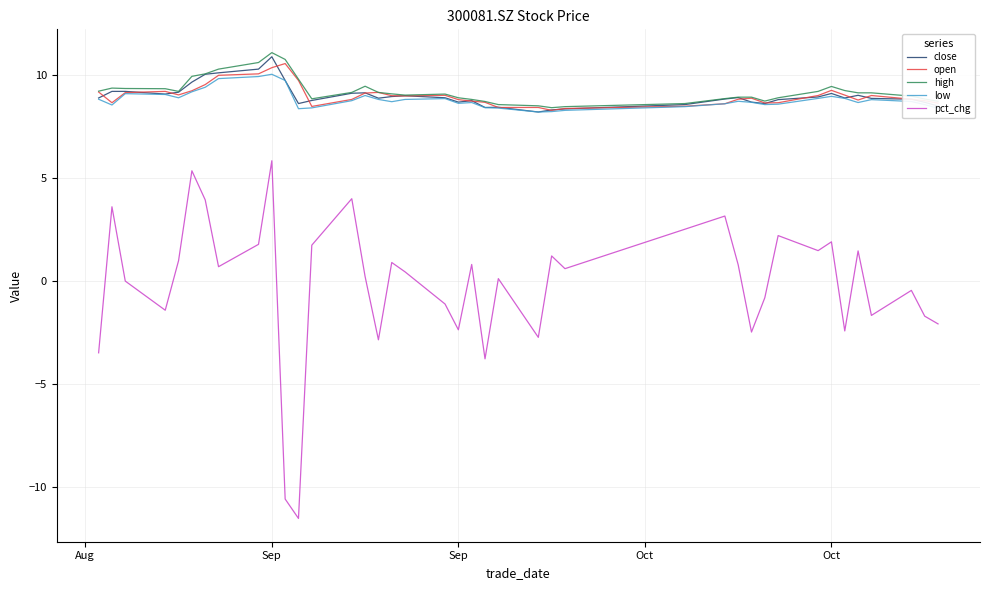

What are all the series names shown in the legend?

close, open, high, low, pct_chg